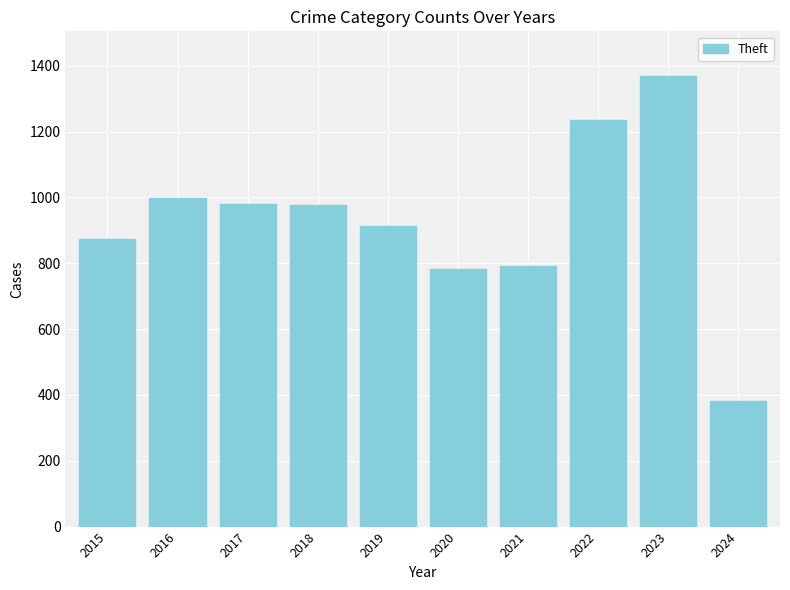

What is the value of the 1st bar from the left?

874